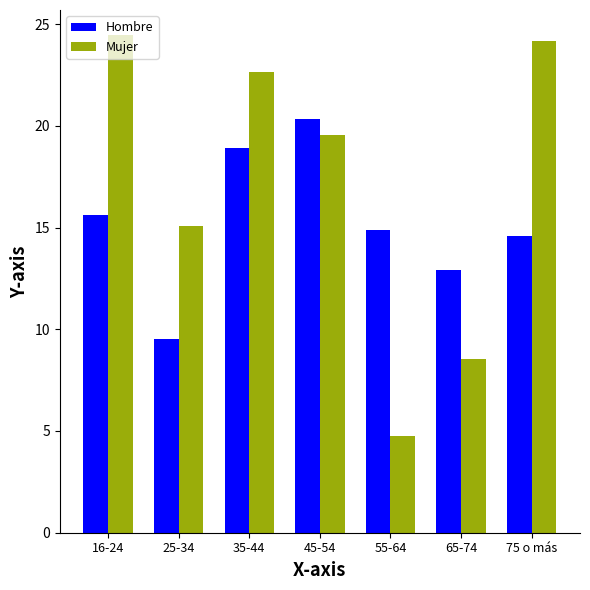

Is the value of Mujer at 25-34 greater than the value of Hombre at 65-74?

Yes